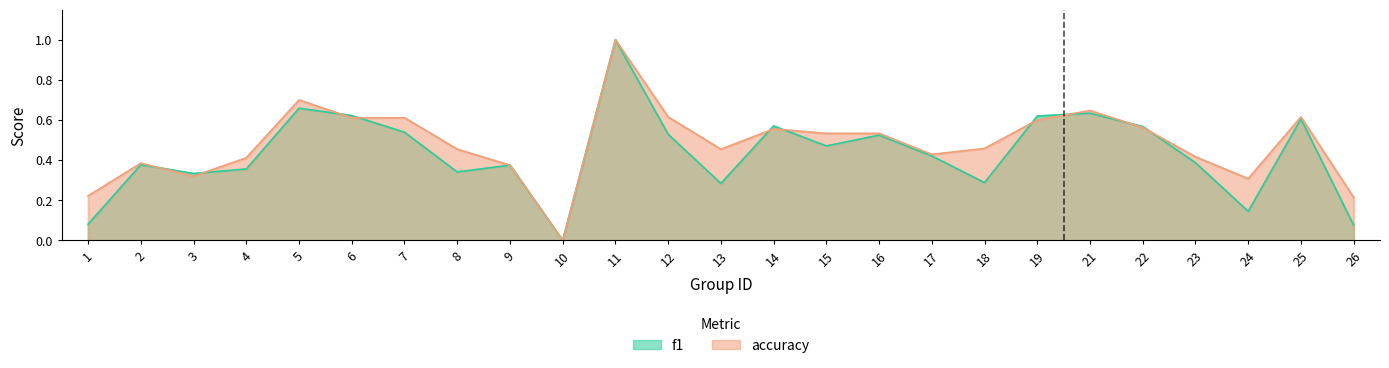

Which label corresponds to the largest value in the chart?

11